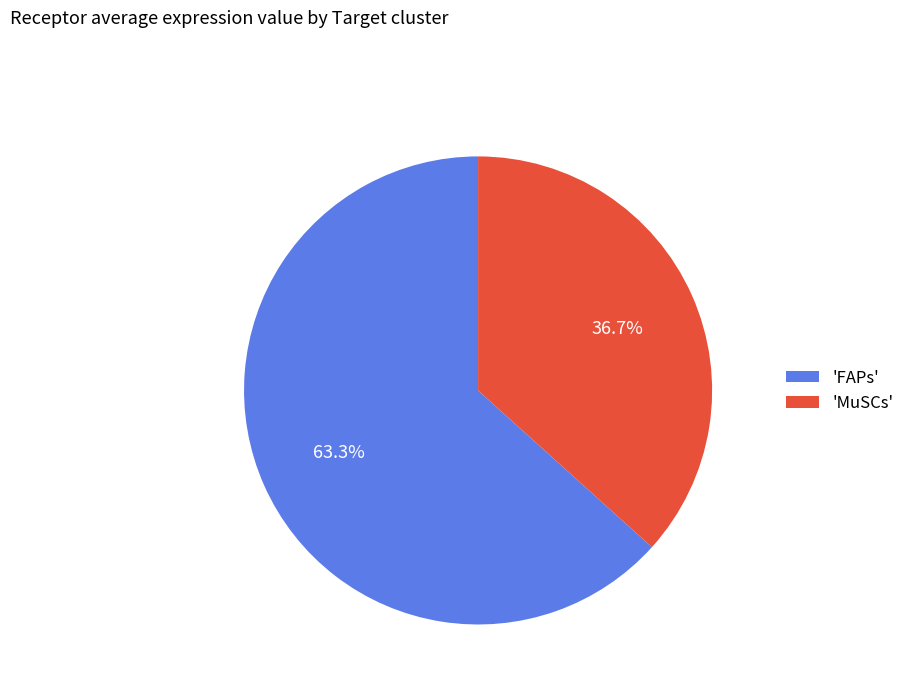

Count the number of slices in the pie.

2